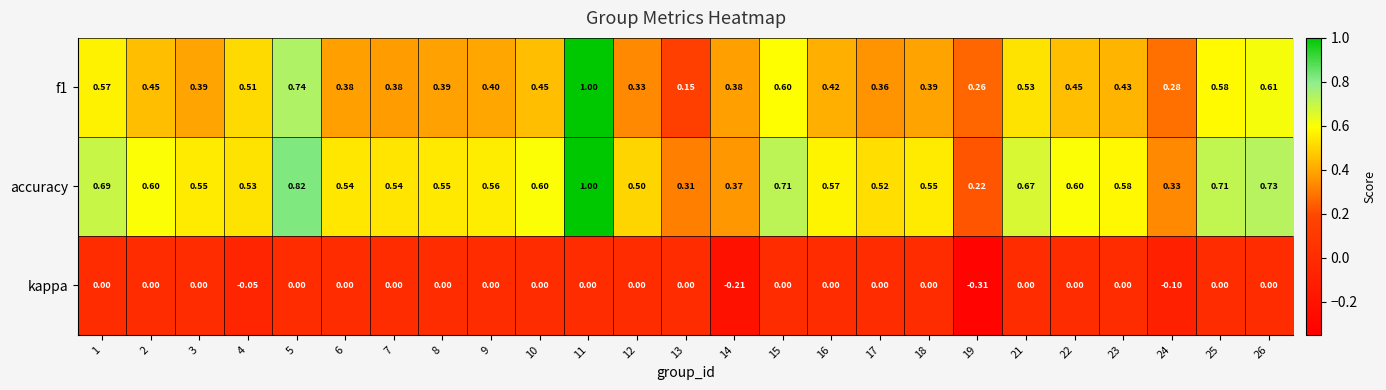

At how many categories does at least one series exceed 0?

25